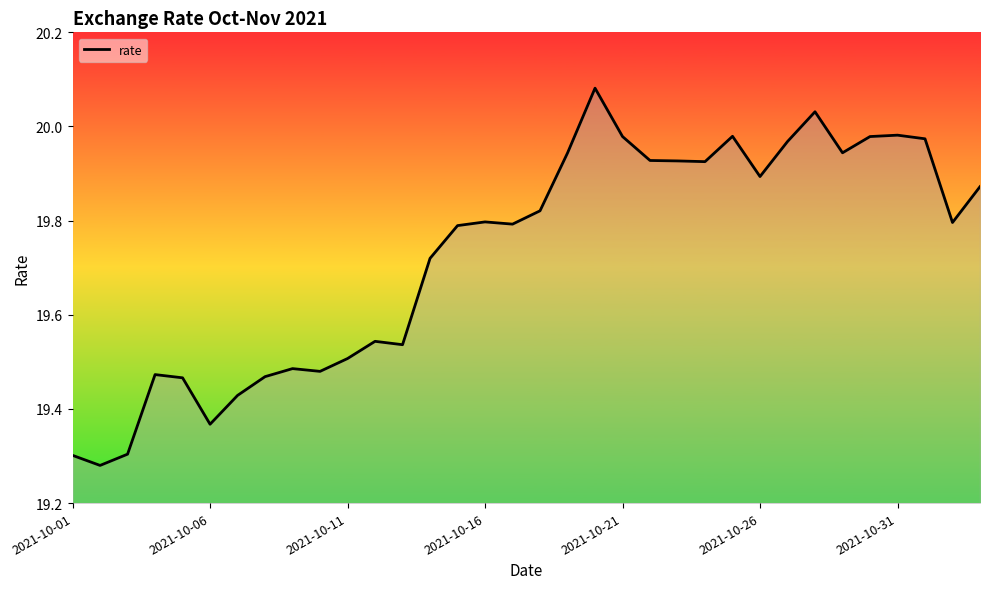

What is the difference between the maximum and minimum values?

0.8